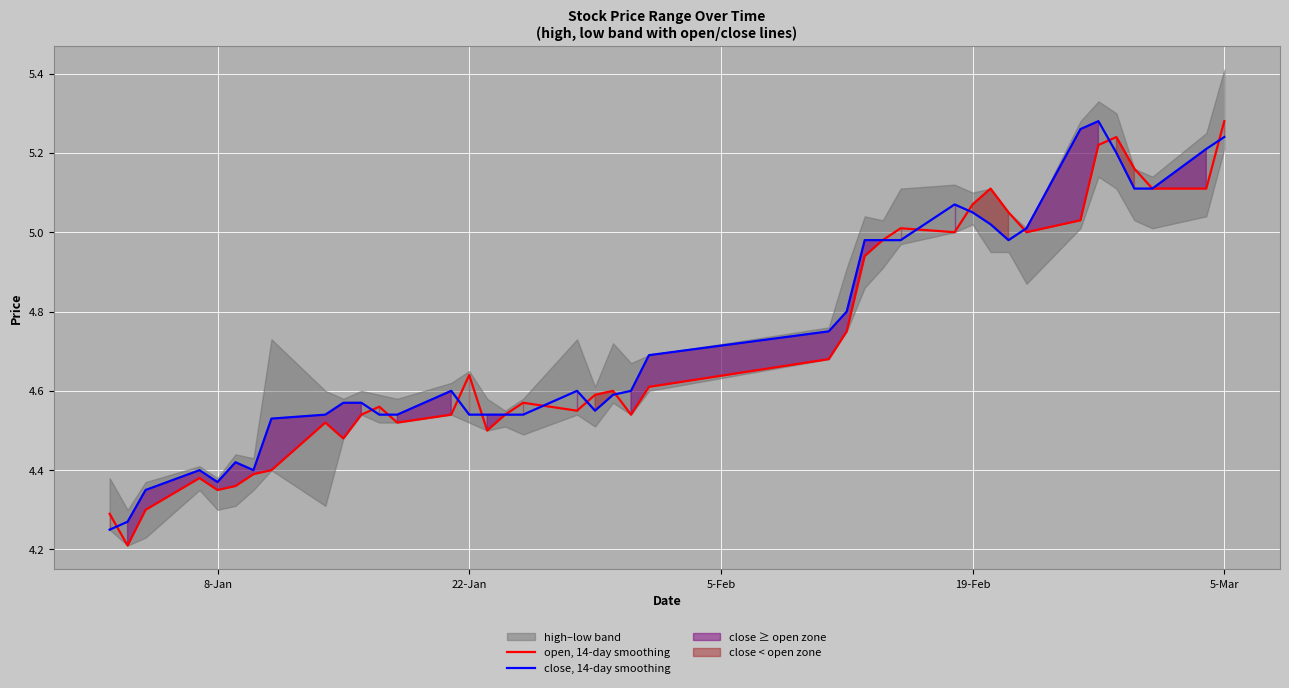

How many times do open, 14-day smoothing and close, 14-day smoothing cross each other?

13